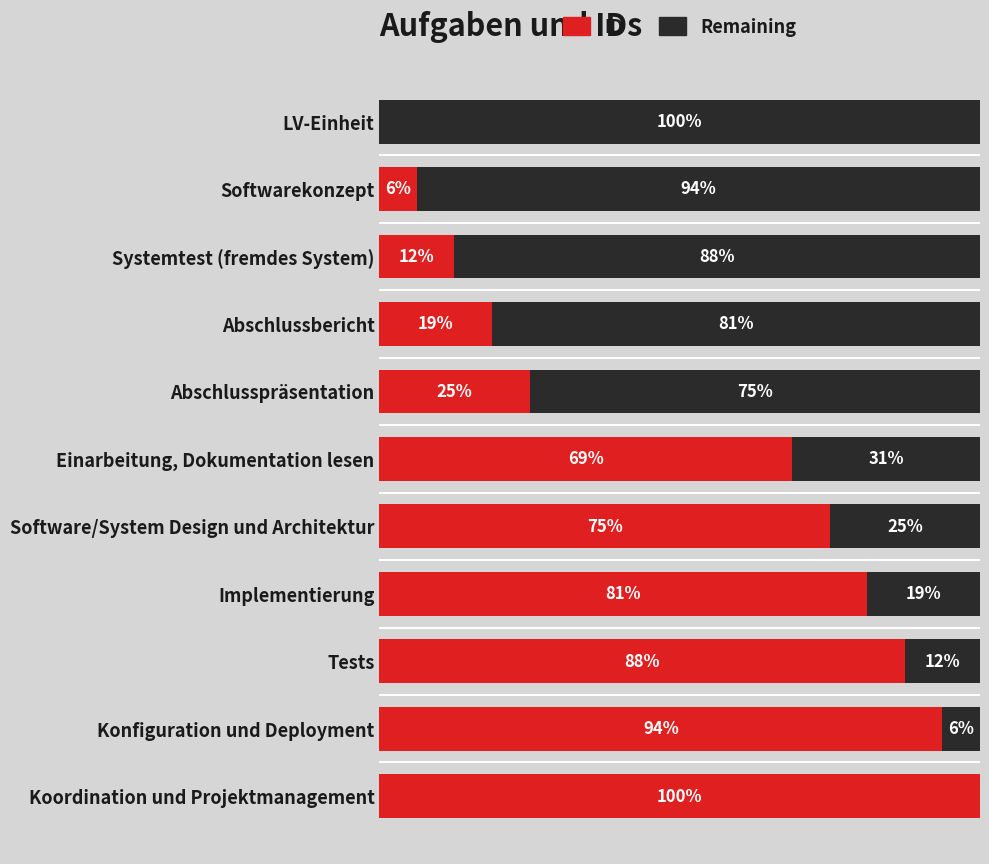

At which label is ID closest to 50?

Einarbeitung, Dokumentation lesen